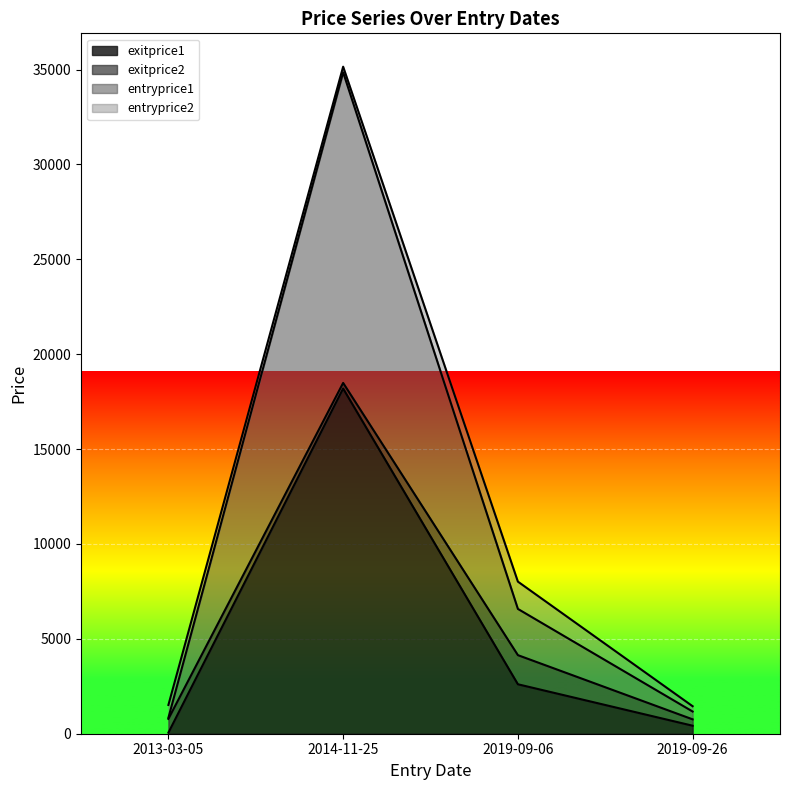

Does the chart display data point markers on the line(s)?

No